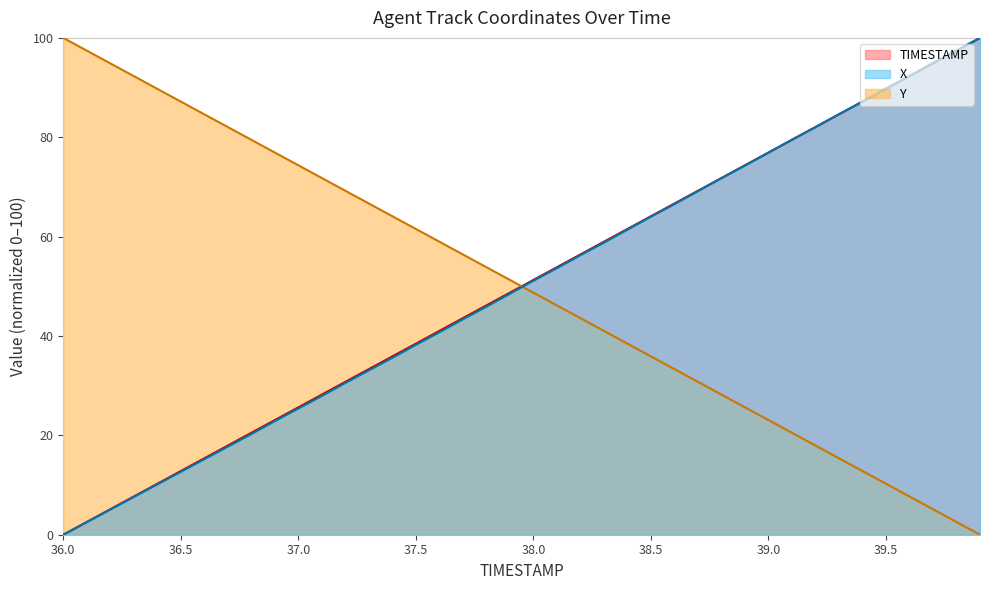

What are all the series names shown in the legend?

TIMESTAMP, X, Y